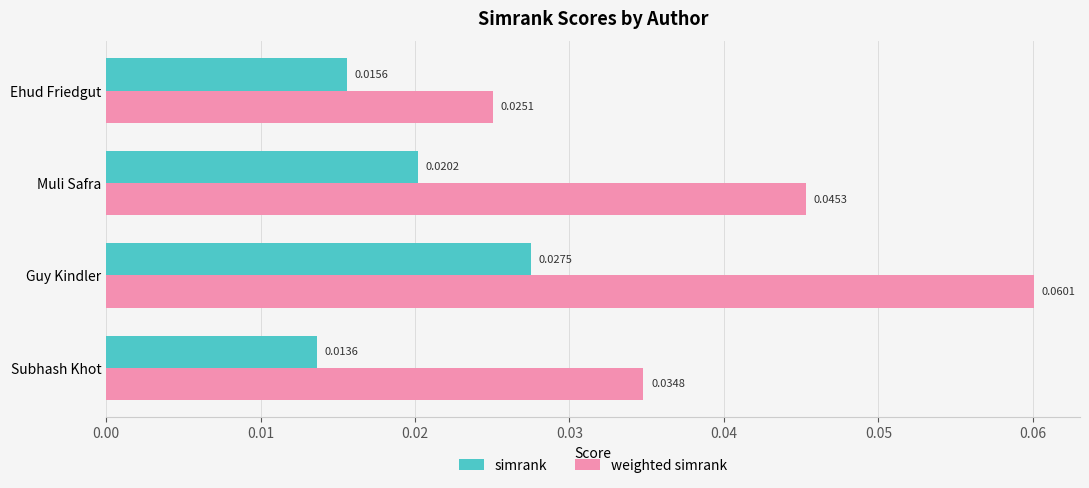

Which series has the largest total across all categories?

weighted simrank